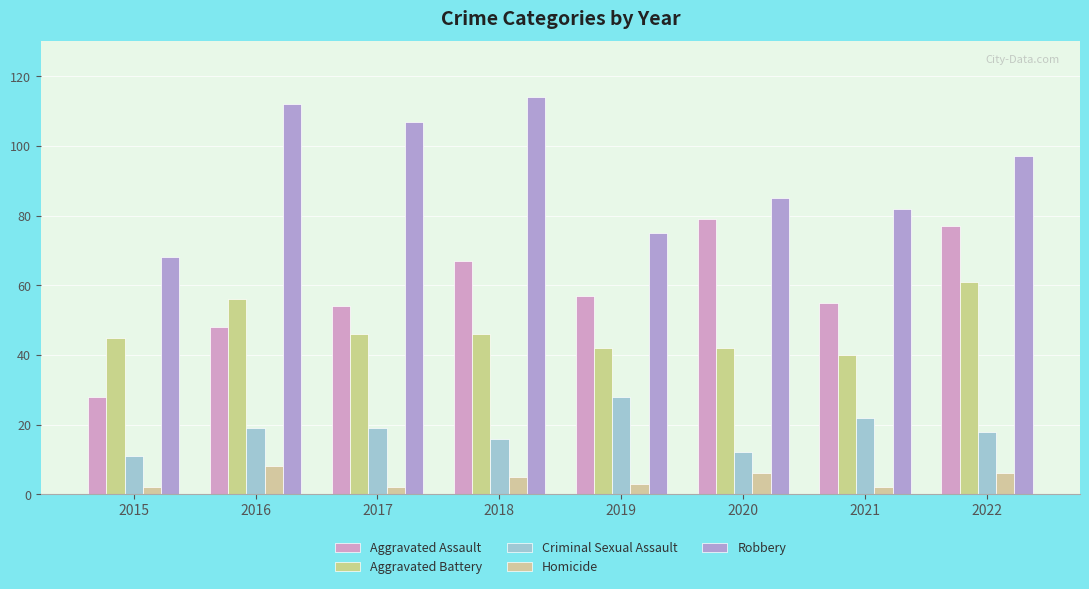

Count the number of categories in the chart.

8